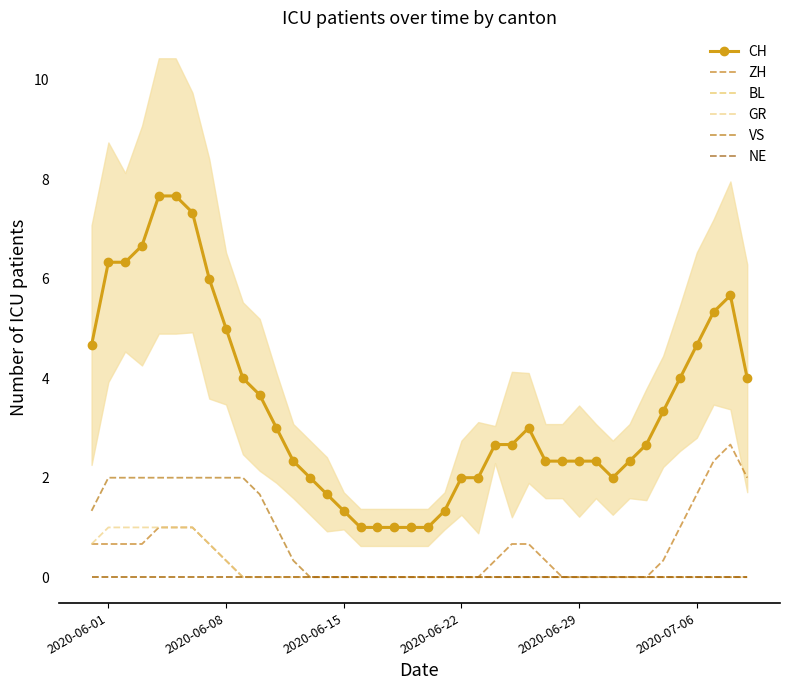

List the series in order of their peak value, lowest first.

BL, NE, GR, VS, ZH, CH